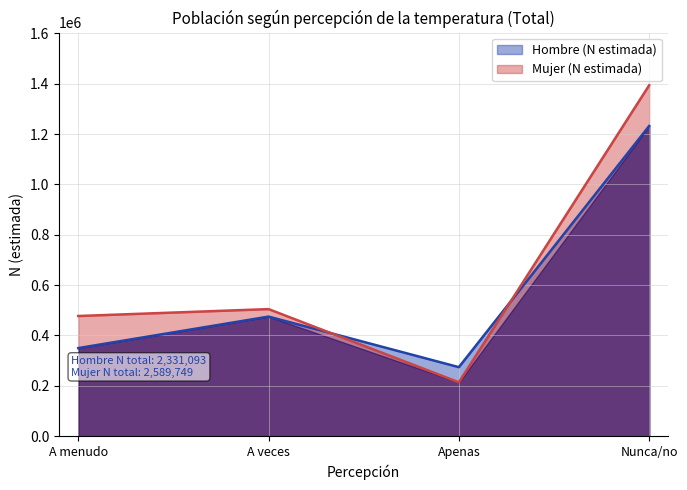

What is the sum of the Mujer (N estimada) values at A menudo and A veces?

982041